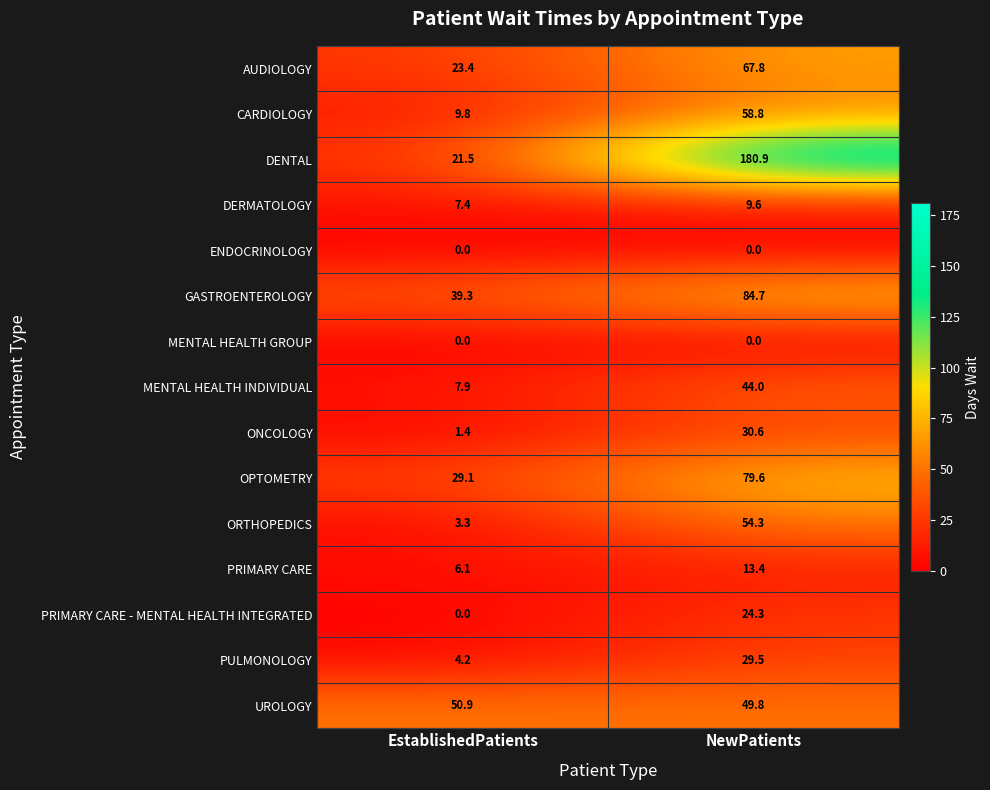

How many distinct data groups are displayed?

15